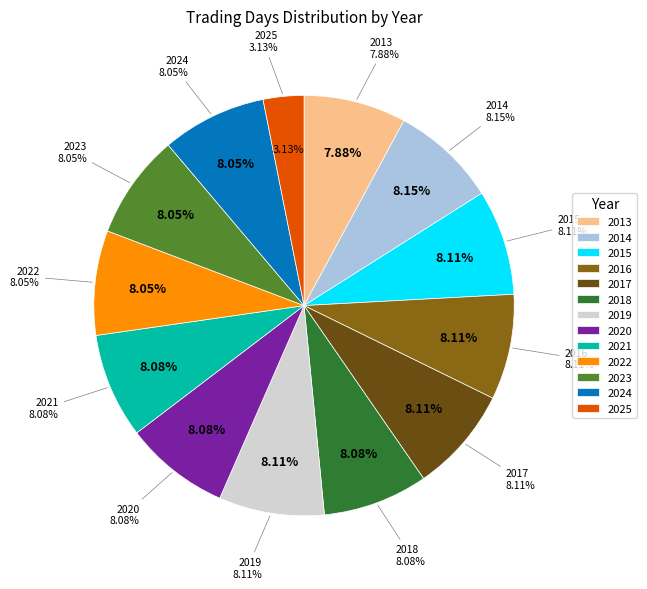

Does any single category account for the majority?

No